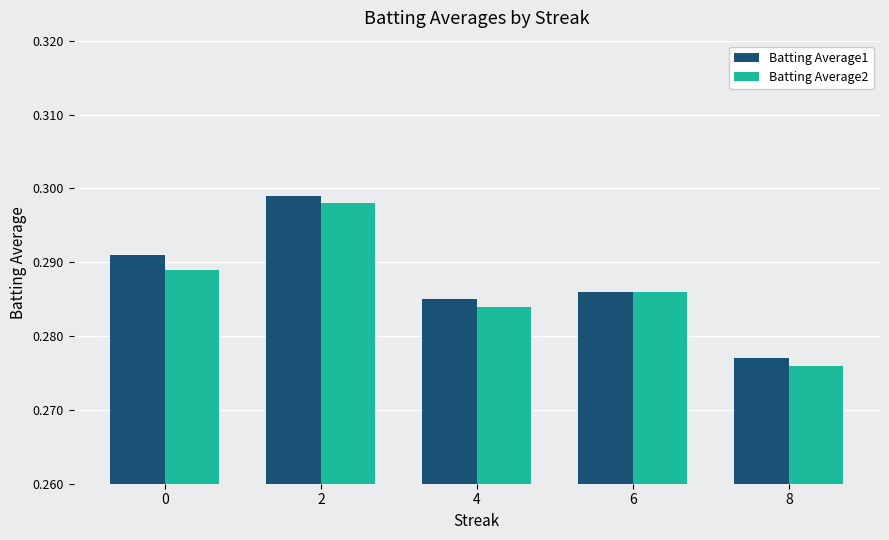

How many groups of bars are there?

5